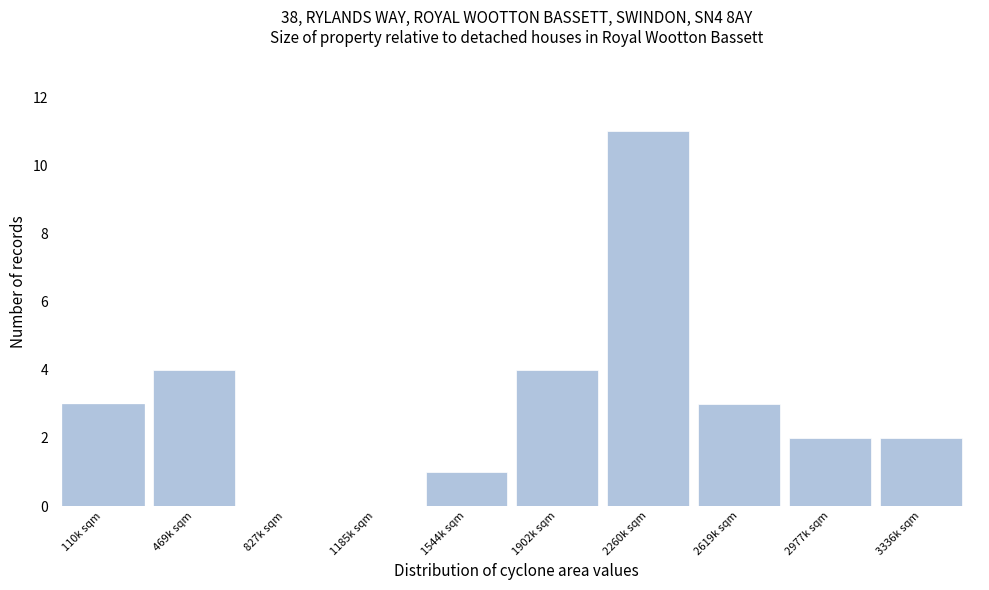

Reading right to left, list all the values displayed in this chart.

3336k sqm=2	2977k sqm=2	2619k sqm=3	2260k sqm=11	1902k sqm=4	1544k sqm=1	1185k sqm=0	827k sqm=0	469k sqm=4	110k sqm=3